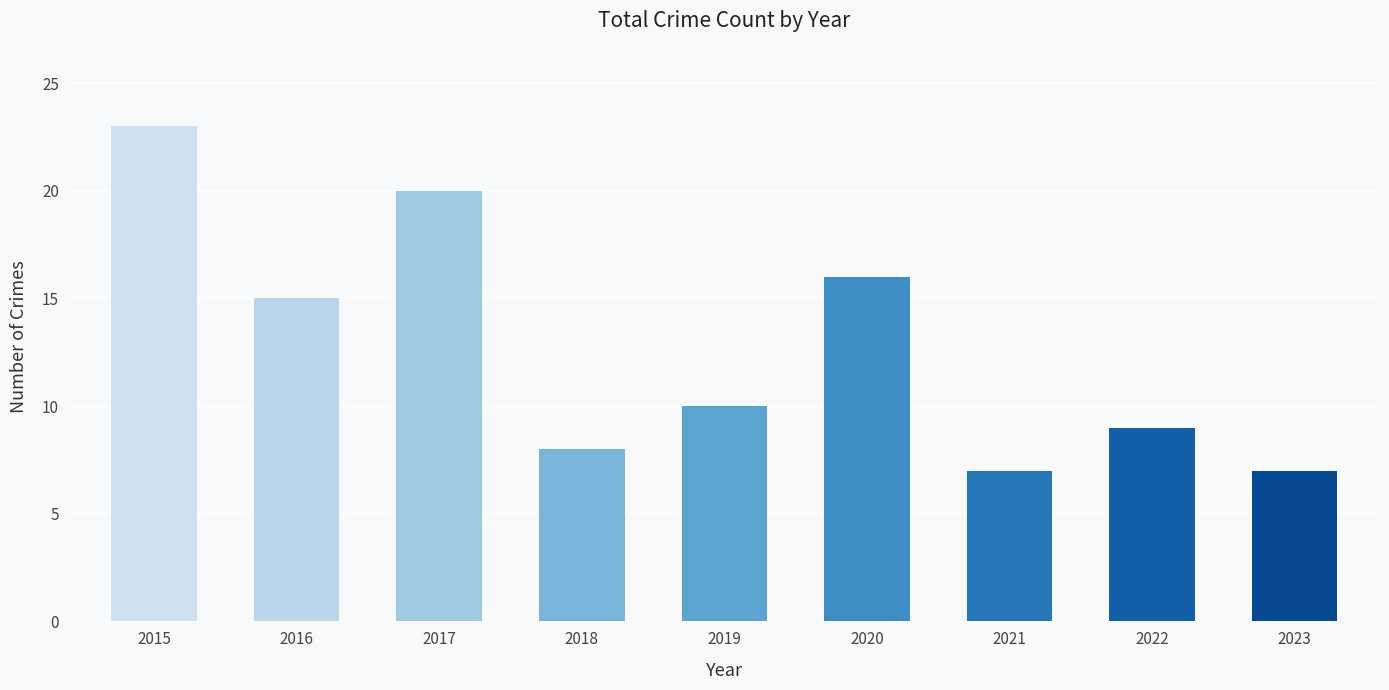

What is the value of the 1st bar from the left?

23